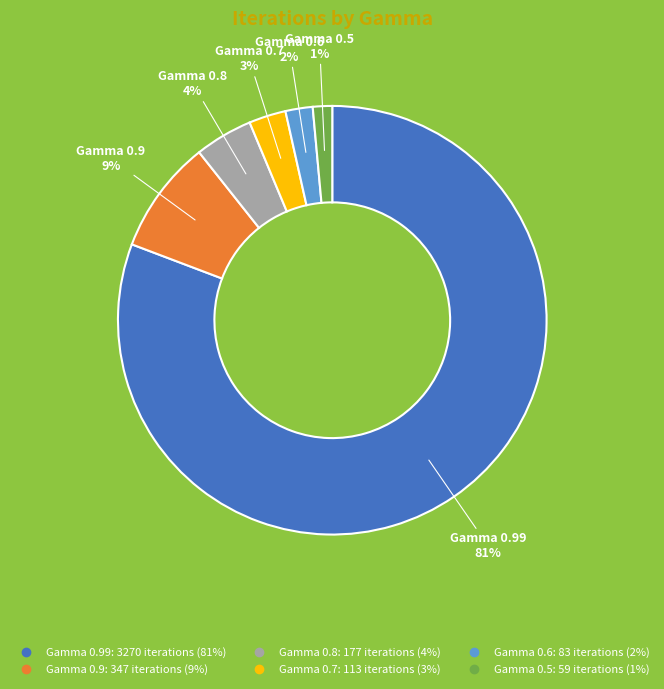

Is there any slice that represents more than half of the pie?

Yes